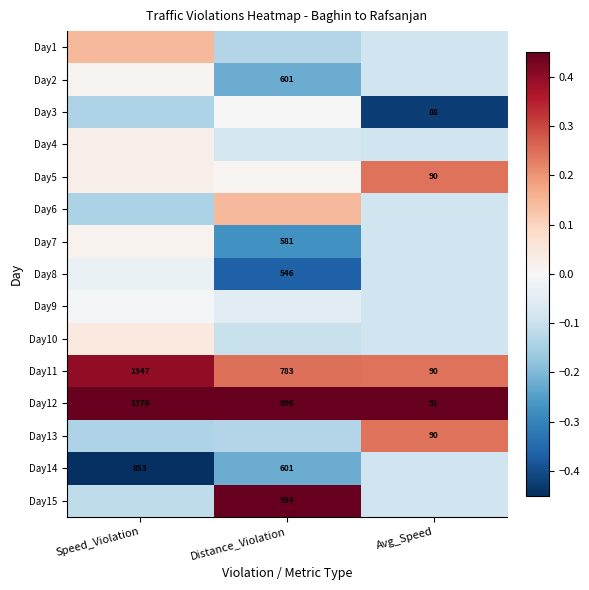

Between Distance_Violation and Avg_Speed, which is larger?

Avg_Speed